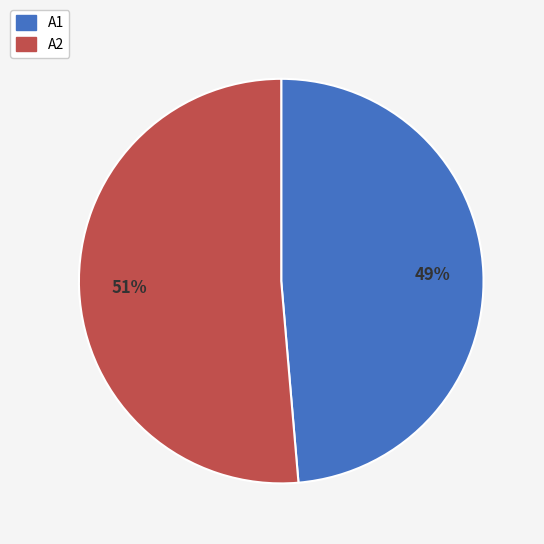

How many segments does this pie chart have?

2